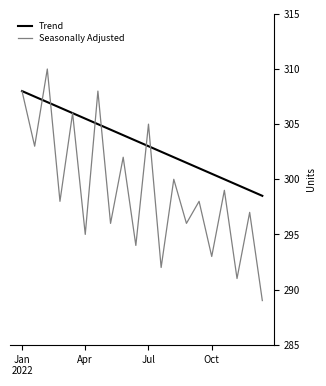

What is the maximum value shown in the chart?

310.0